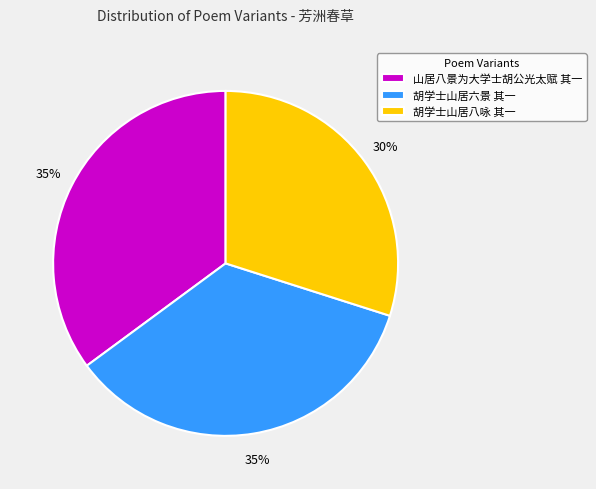

To the nearest percent, what portion does 胡学士山居六景 其一 represent?

35%